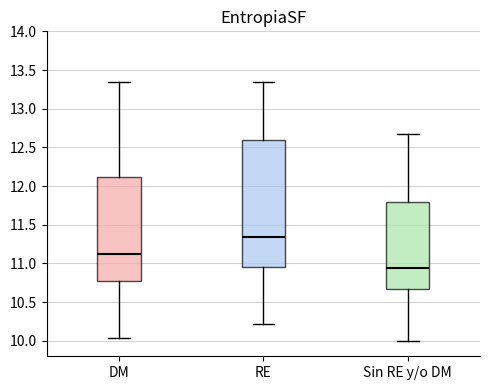

Which box has the lowest median line?

Sin RE y/o DM